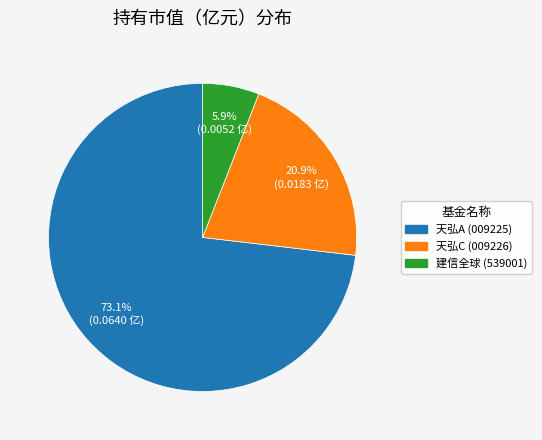

Does any single category account for the majority?

Yes